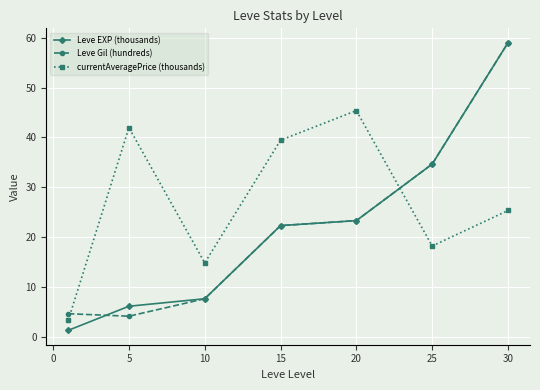

How many data points in Leve Gil (hundreds) are less than 22?

3